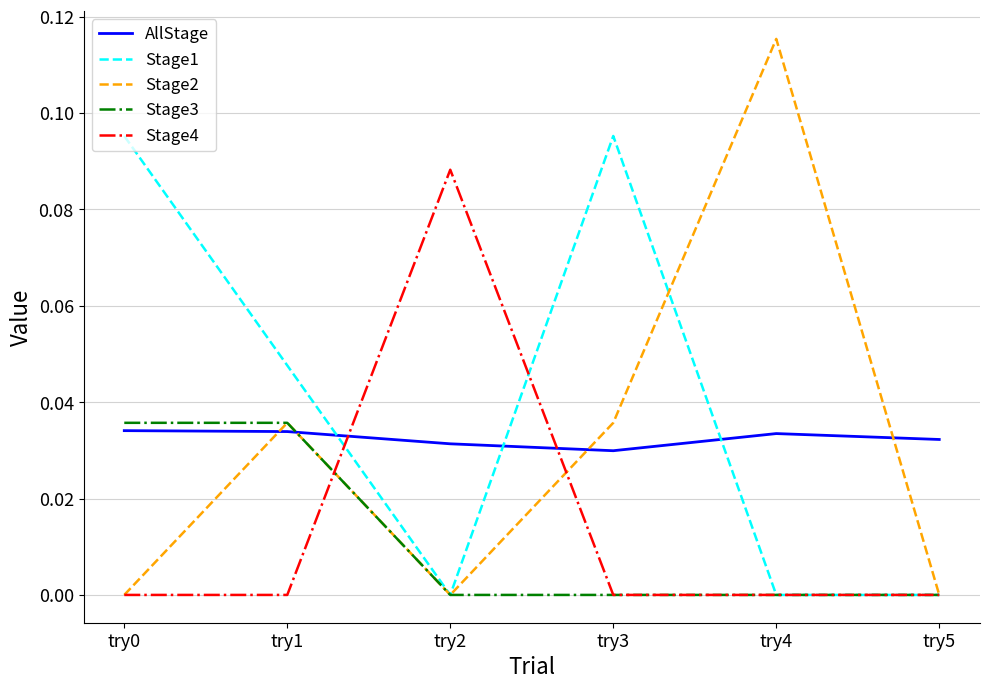

Which category has the highest value in the Stage4 series?

try2